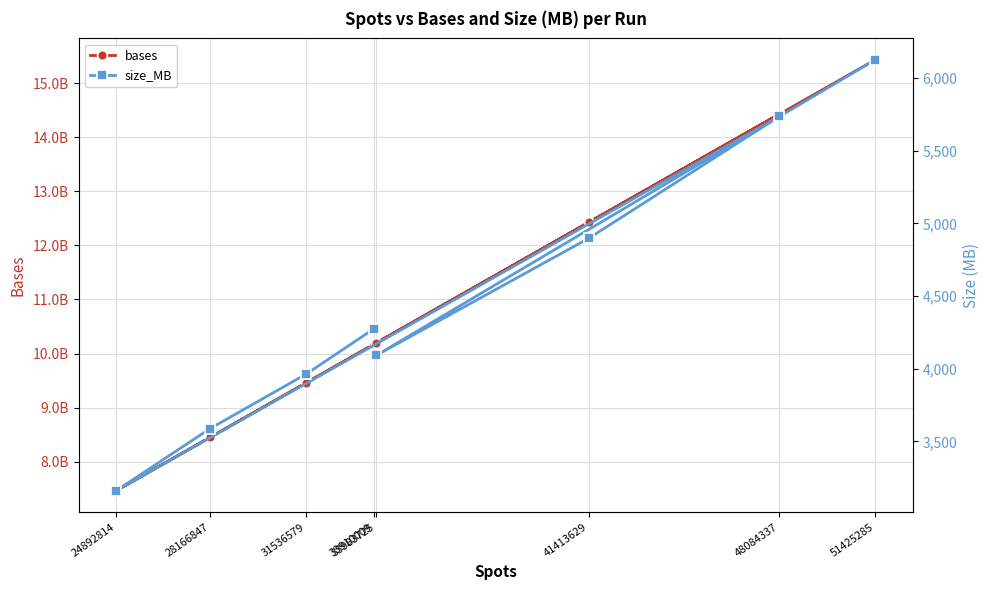

At which category does size_MB reach its first local valley?

24892814